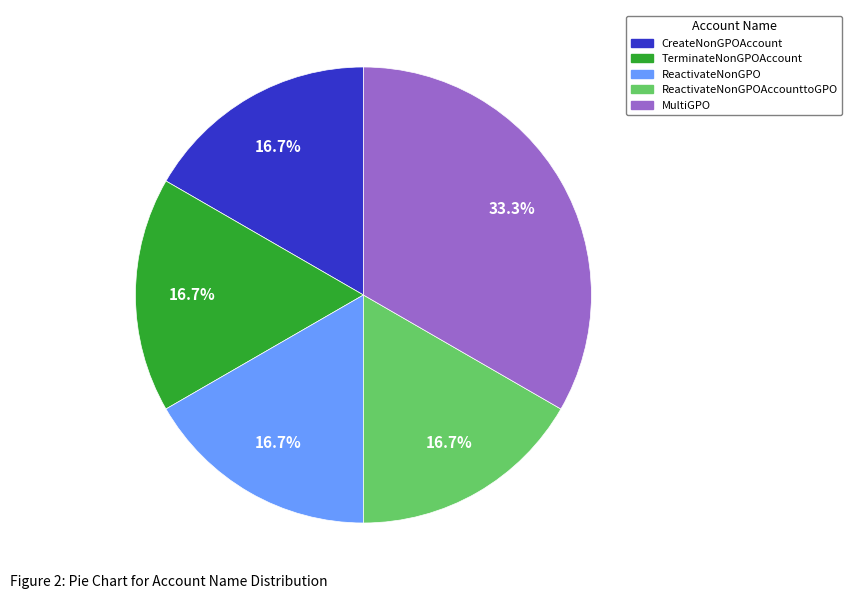

To the nearest percent, what is the difference between the largest and smallest slice percentages?

17%